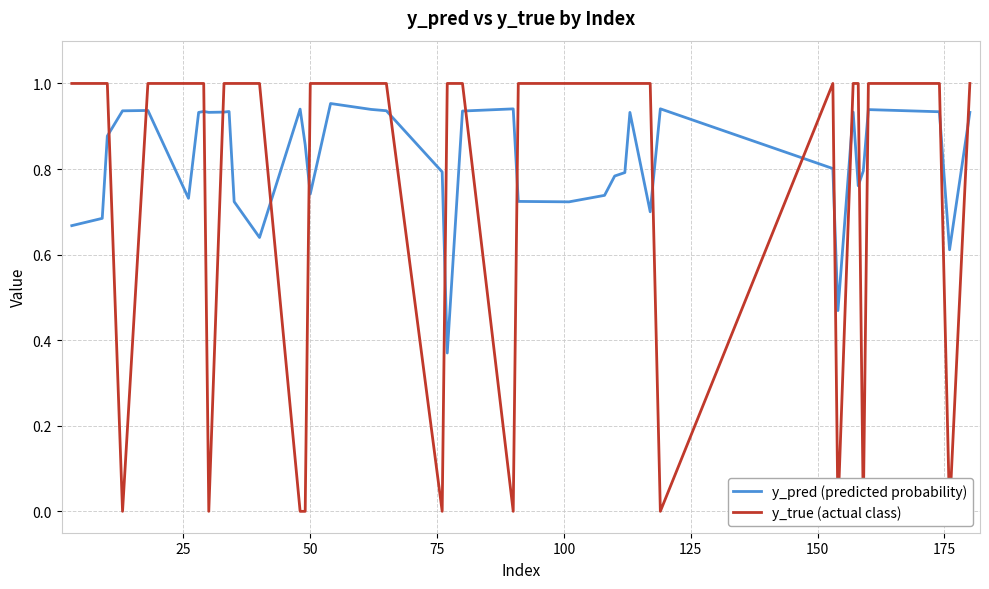

True or false: y_true (actual class) has a value of 0.4 at 32.

False